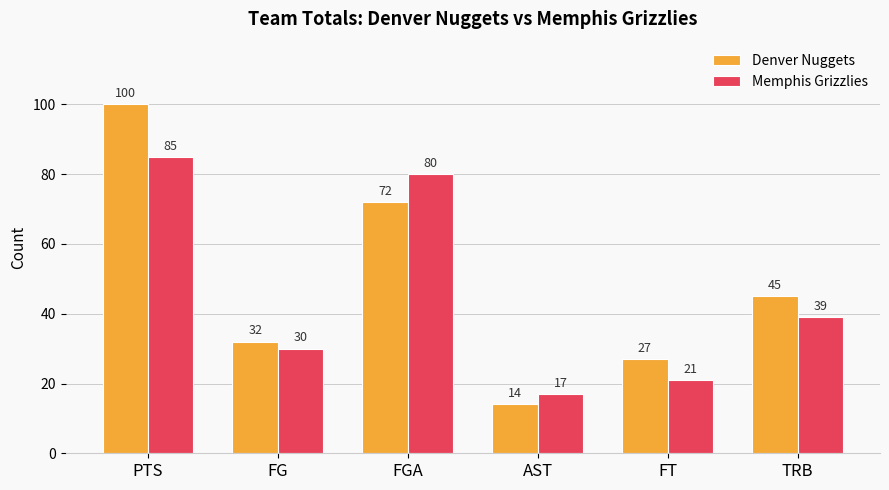

How many series are shown in this chart?

2